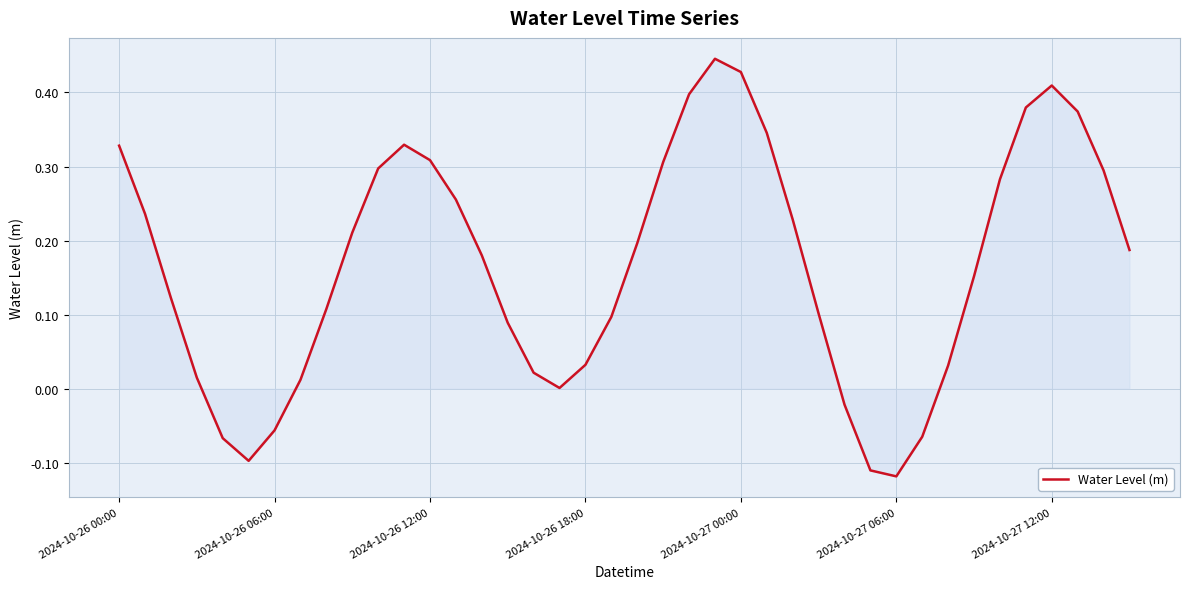

What is the difference between the maximum and minimum values?

0.6